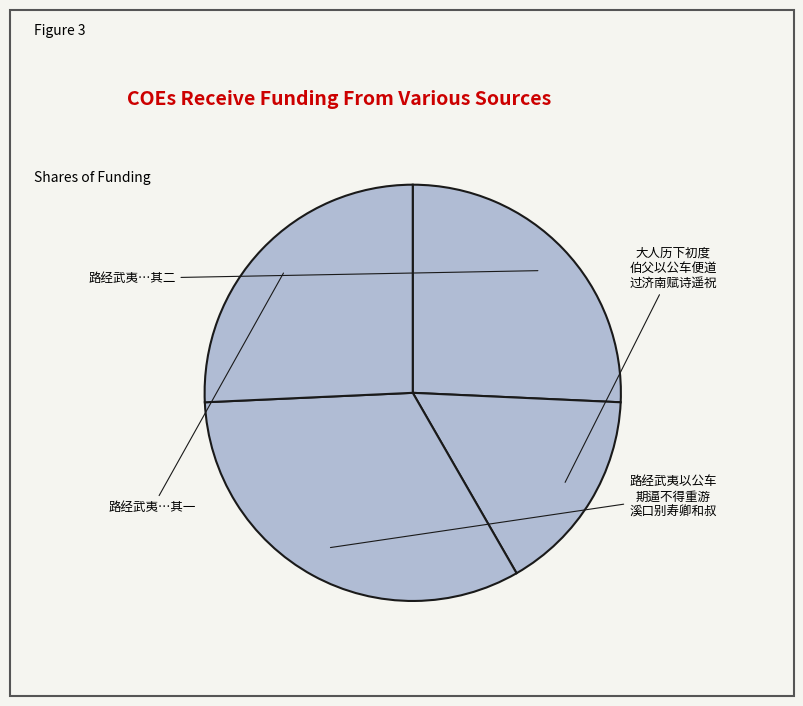

Count the number of slices in the pie.

4